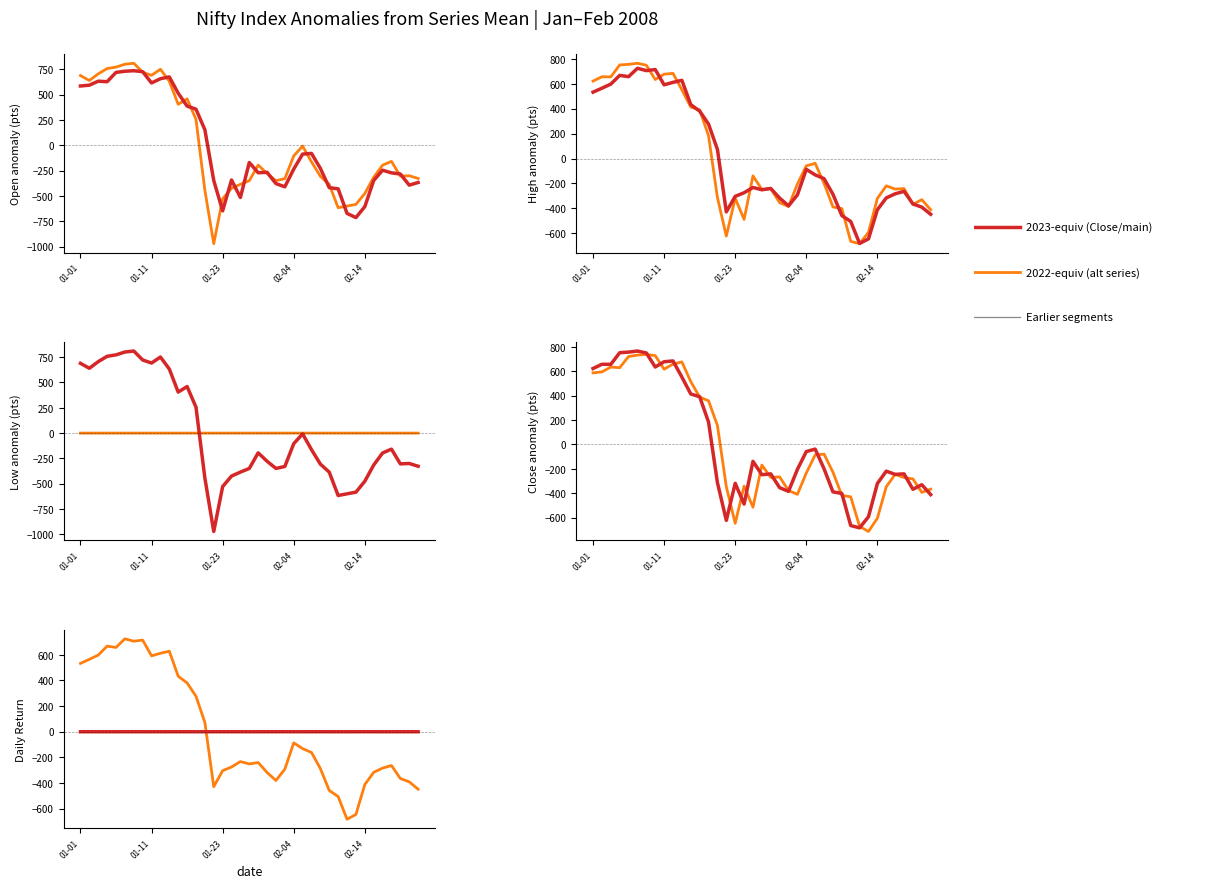

After their last crossing, which series has the higher values: 2023-equiv or 2022-equiv?

2023-equiv